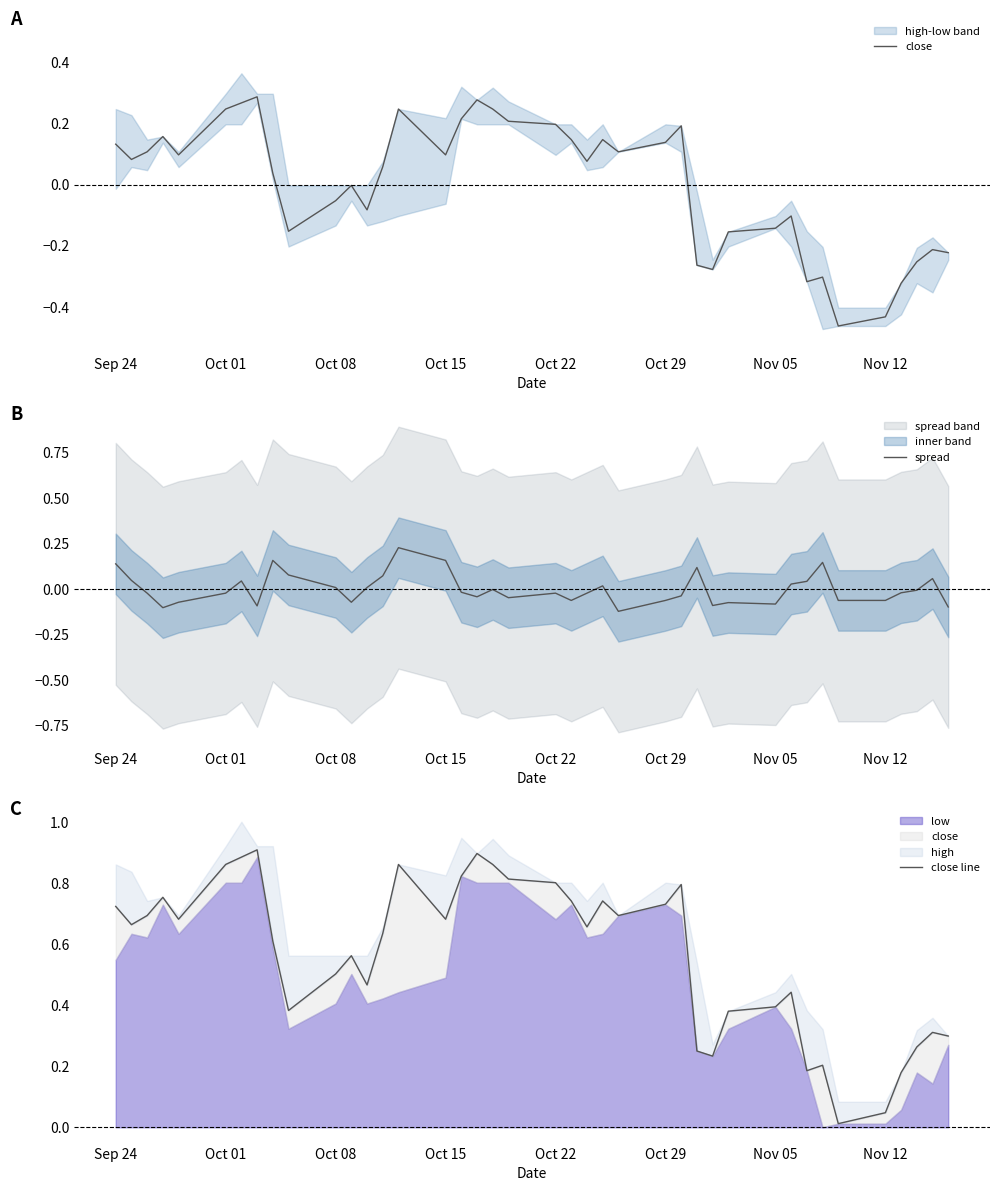

What is the maximum value shown in the chart?

0.9